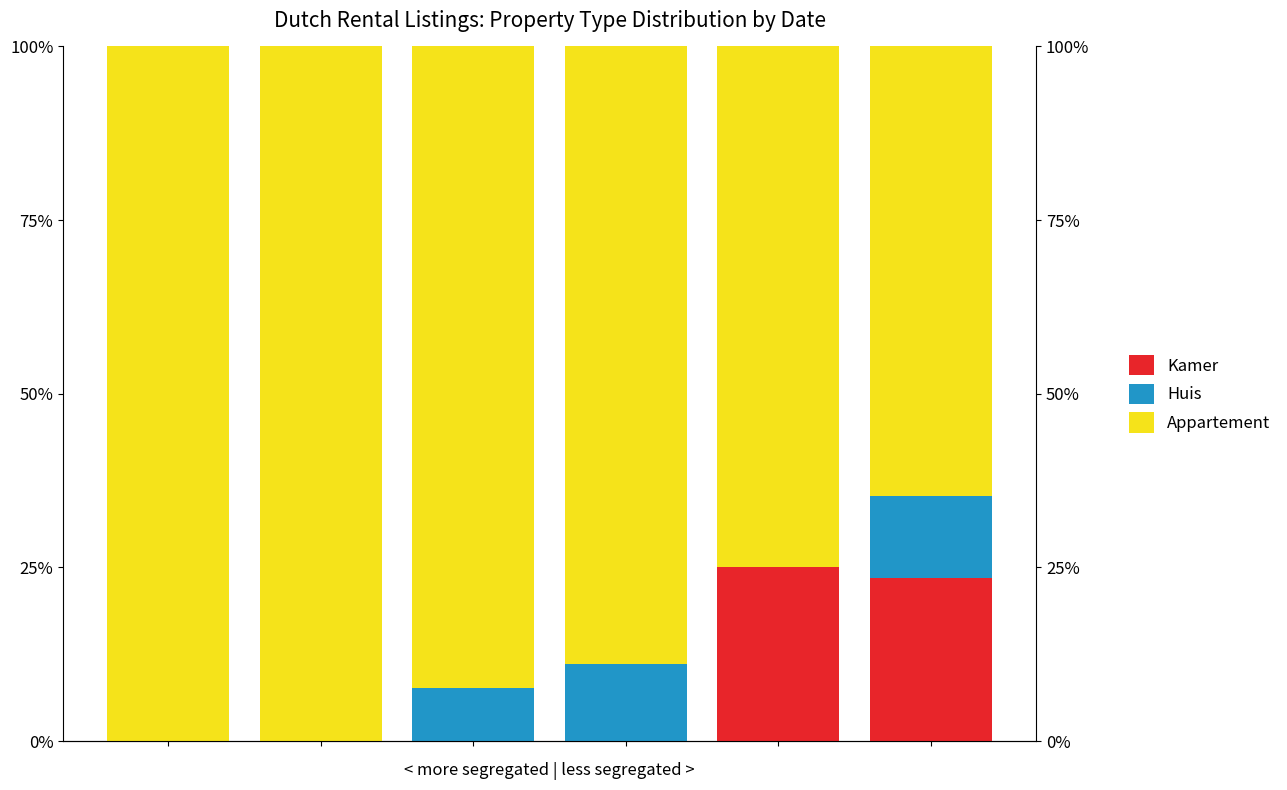

Reading right to left, list all the values displayed in this chart.

Kamer: 5=0.2	4=0.2	3=0.0	2=0.0	1=0.0	0=0.0
Huis: 5=0.1	4=0.0	3=0.1	2=0.1	1=0.0	0=0.0
Appartement: 5=0.6	4=0.8	3=0.9	2=0.9	1=1.0	0=1.0